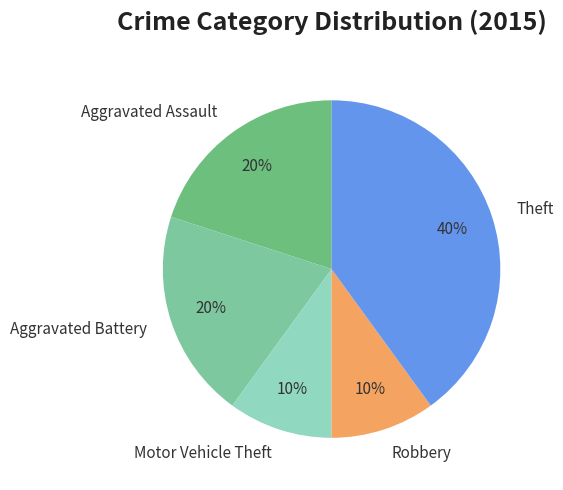

Count the number of slices in the pie.

5